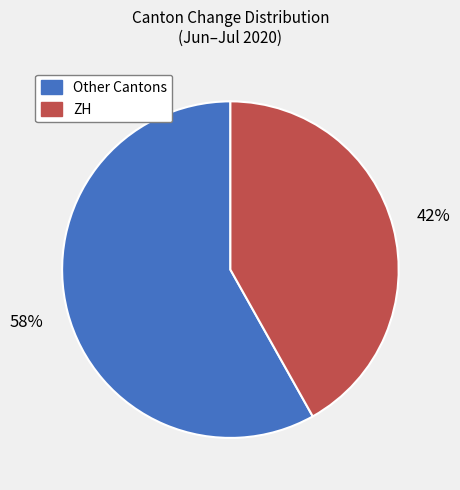

To the nearest percent, what is the average slice percentage?

50%